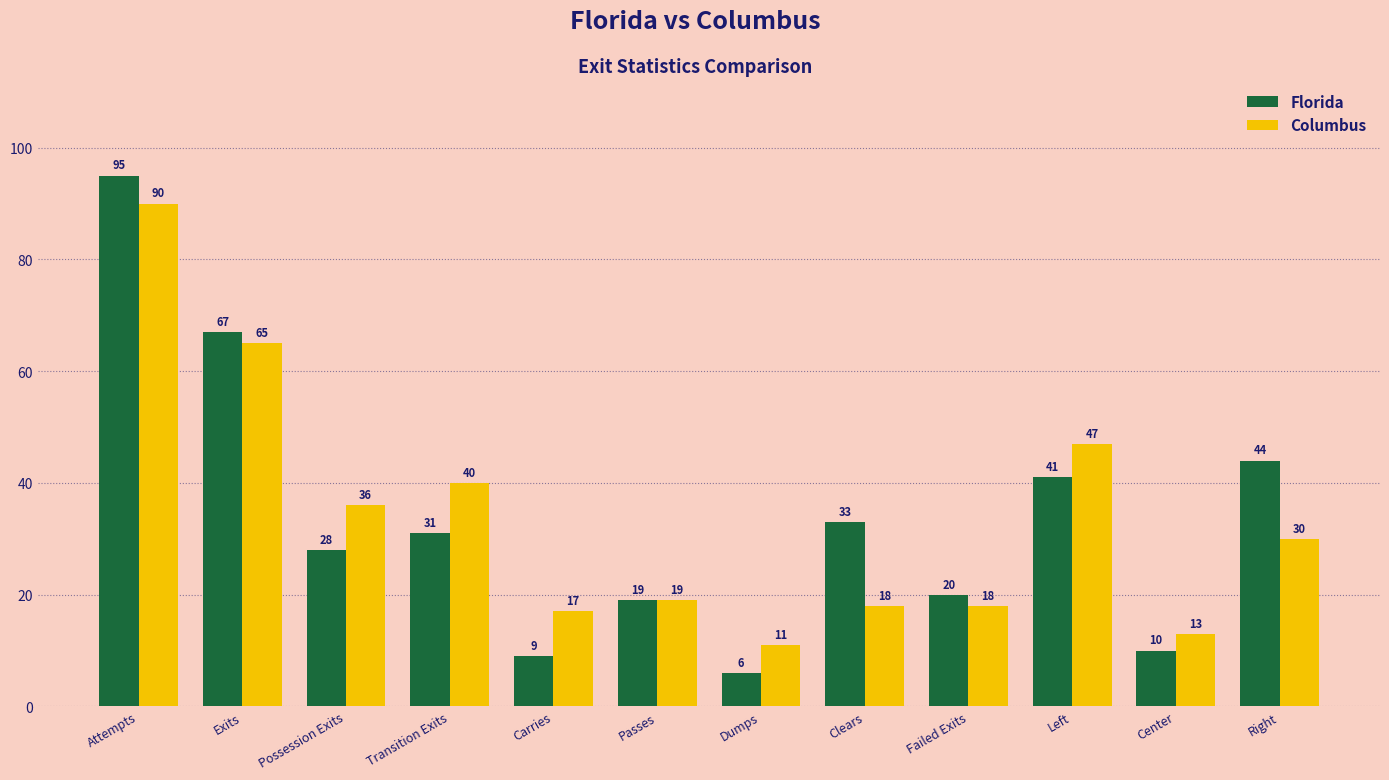

What is the difference between the Columbus values at Exits and Failed Exits?

47